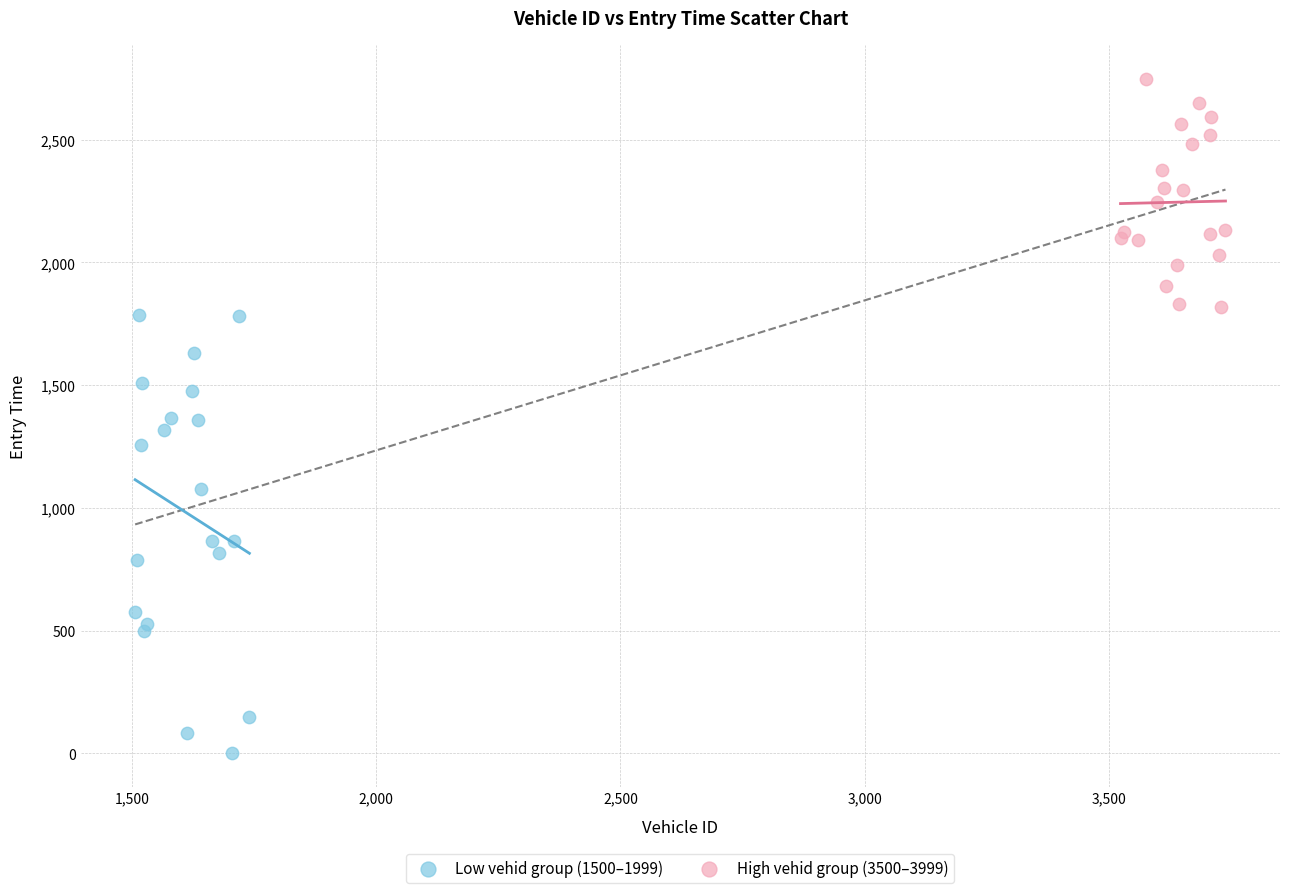

What are all the series names shown in the legend?

Low vehid group (1500–1999), High vehid group (3500–3999)